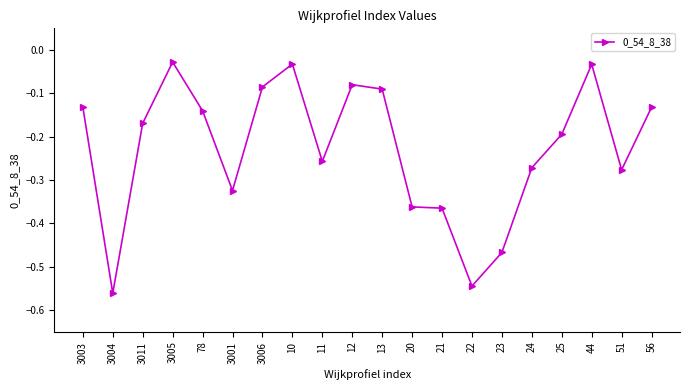

The value at 3011 is -0.2. True or false?

True